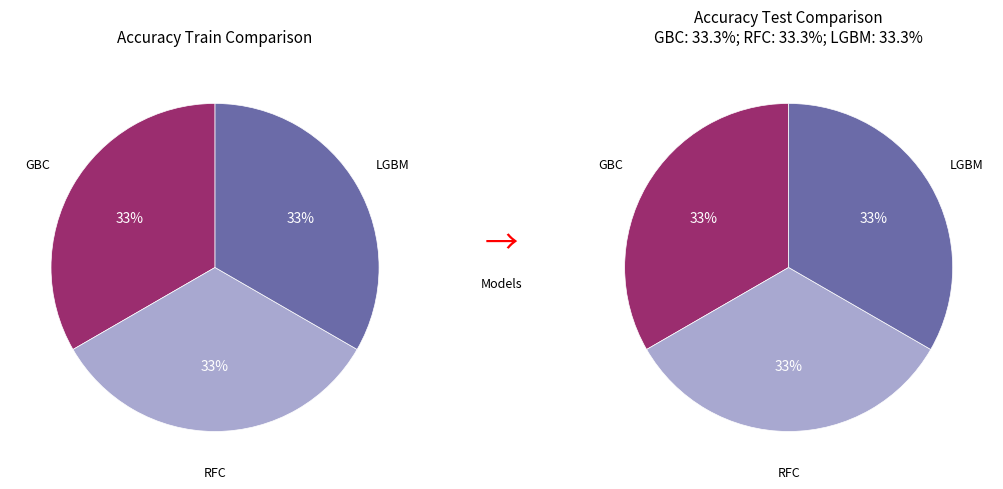

Is GradientBoostingClassifier the majority of the pie?

No